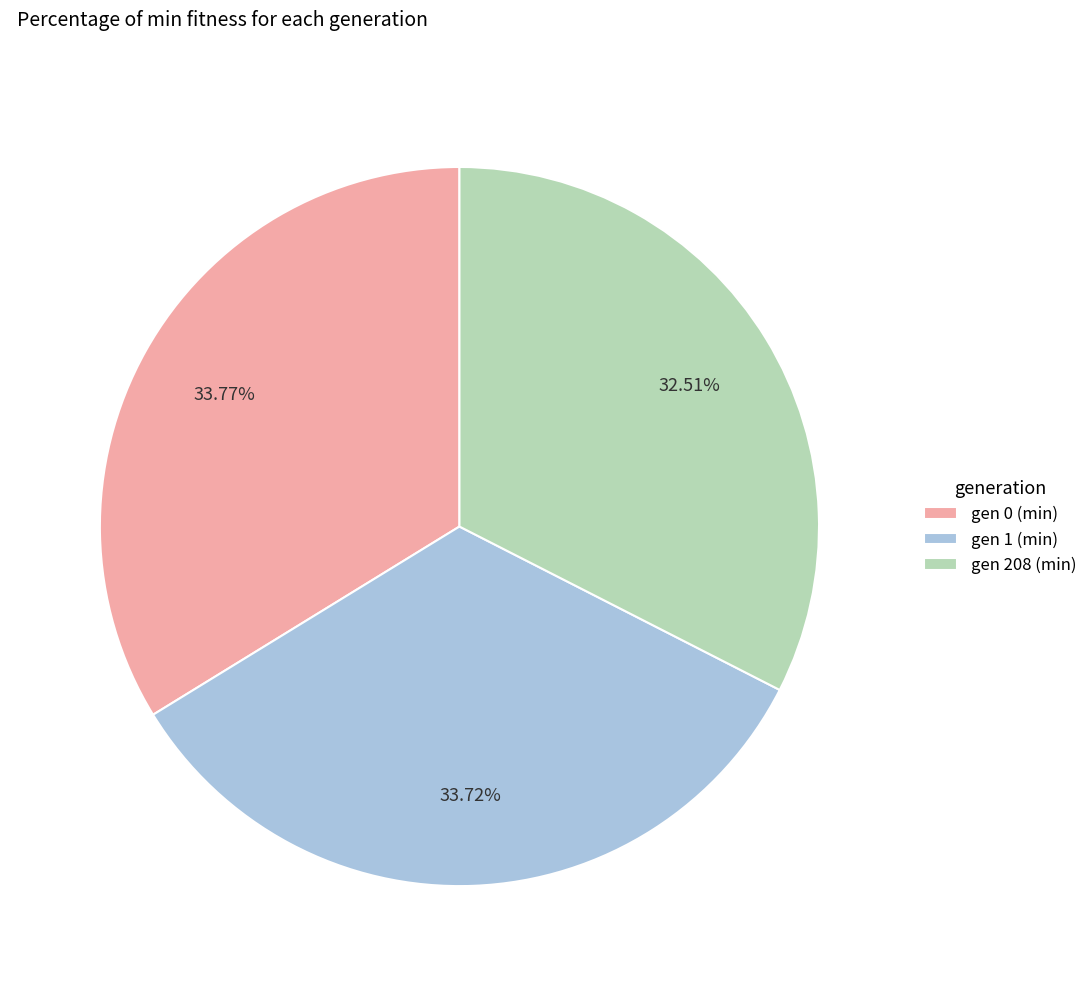

Do gen 0 (min) and gen 208 (min) together represent more than half of the pie?

Yes